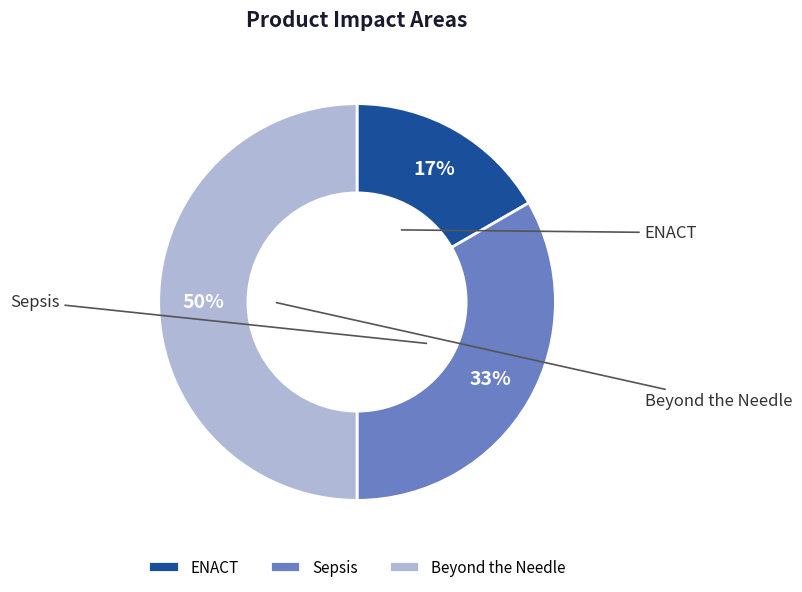

What portion of the pie excludes Sepsis?

66.7%